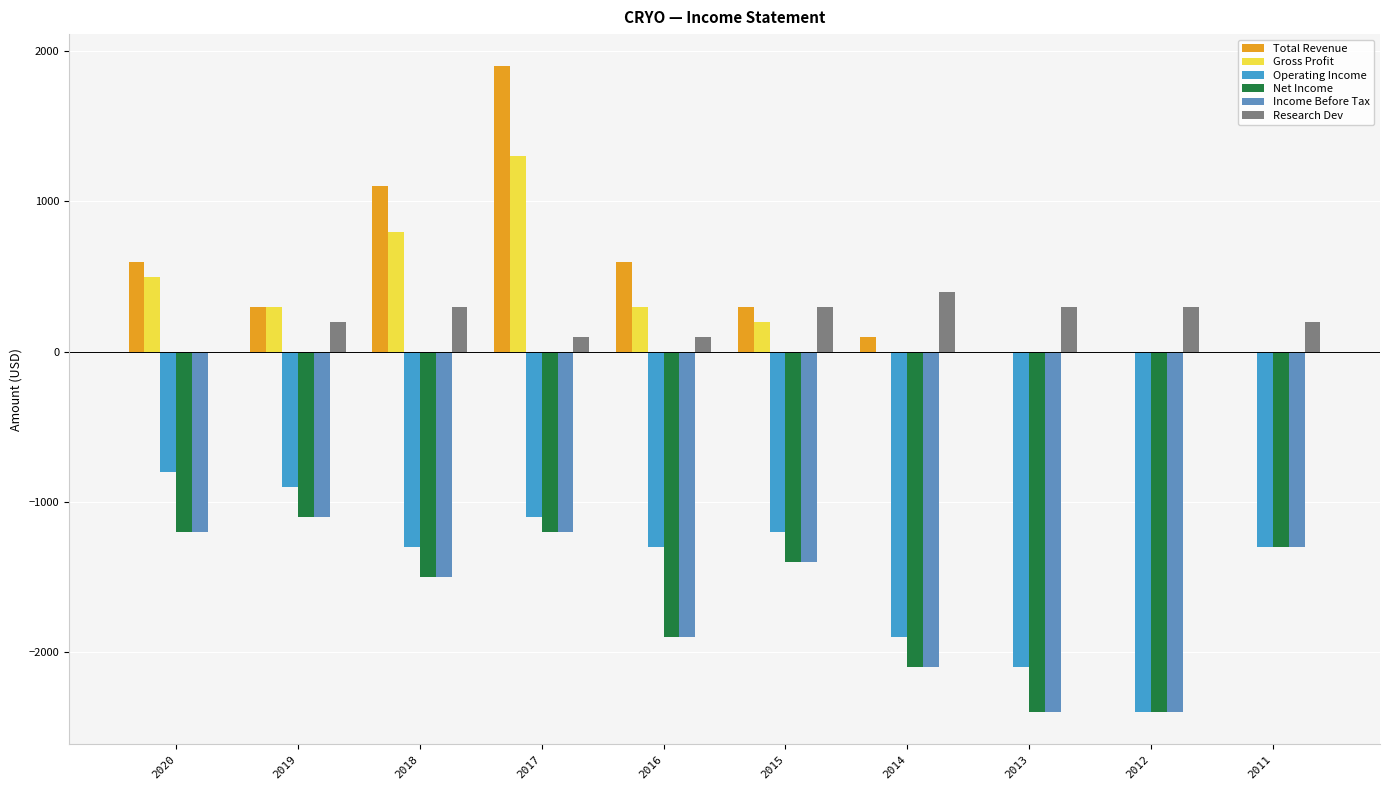

Count the number of categories in the chart.

10